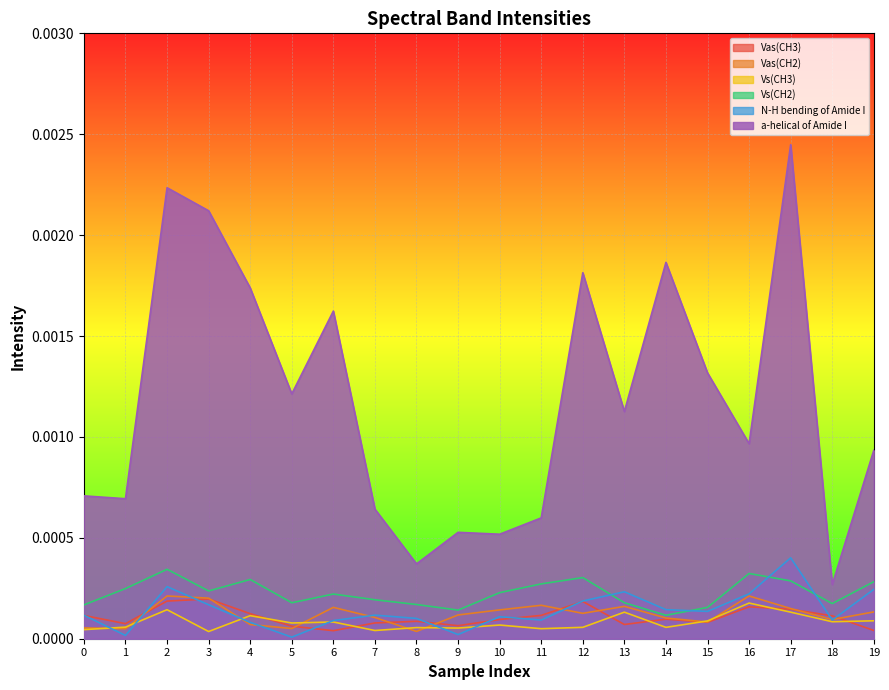

True or false: Vas(CH2) has a value of 0.0 at 8.

True